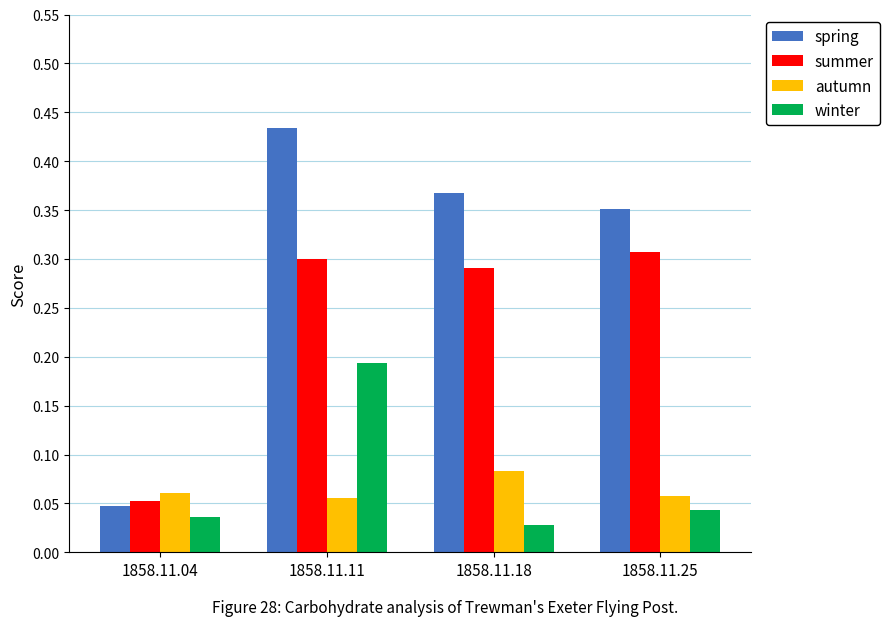

At which label does winter reach its peak?

1858.11.11